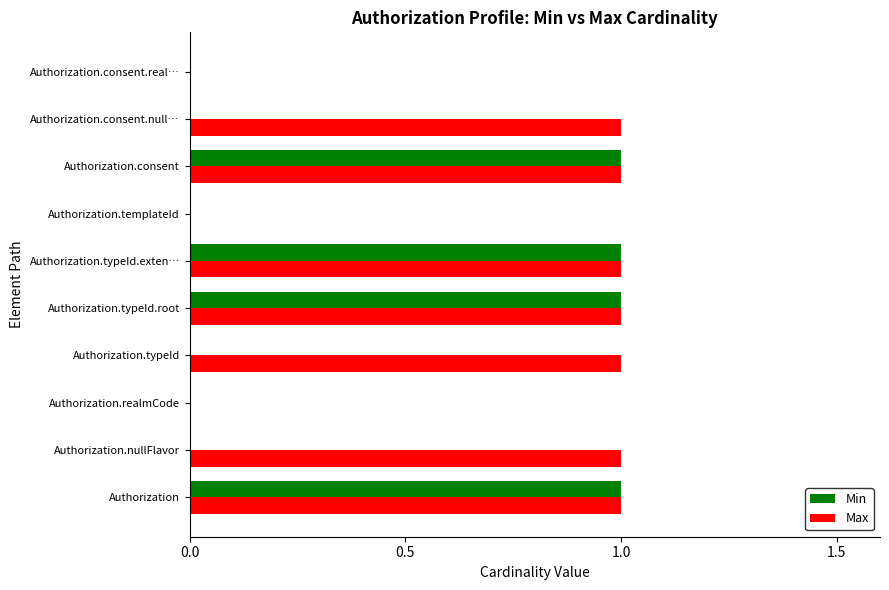

The Max series shows 1 at Authorization. True or false?

True